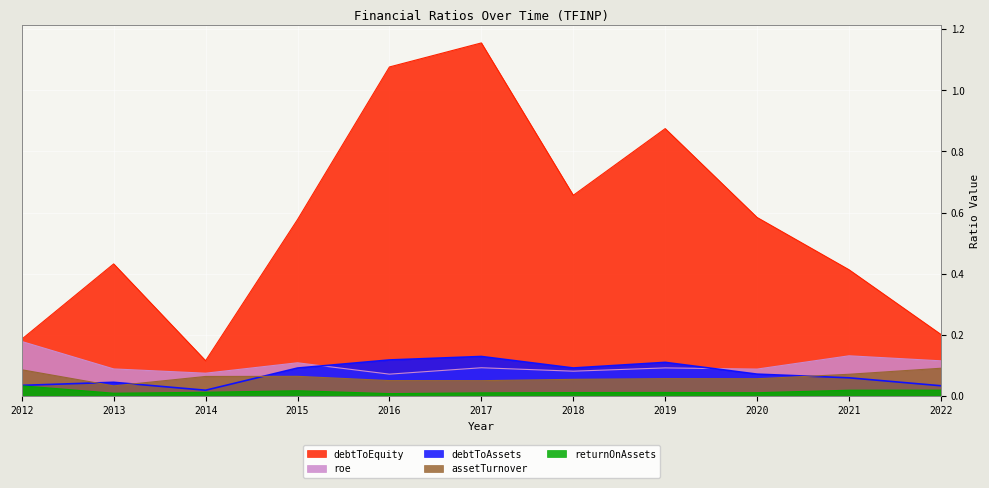

True or false: roe has more than 0 points higher than both neighbors.

True